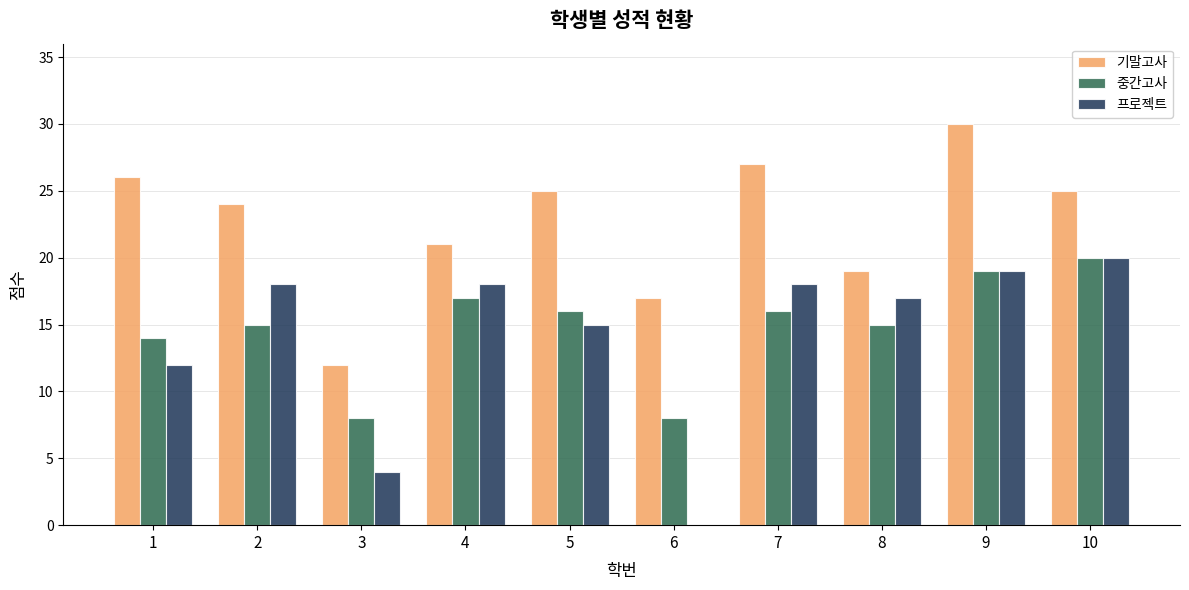

At which label is 프로젝트 closest to 10?

1